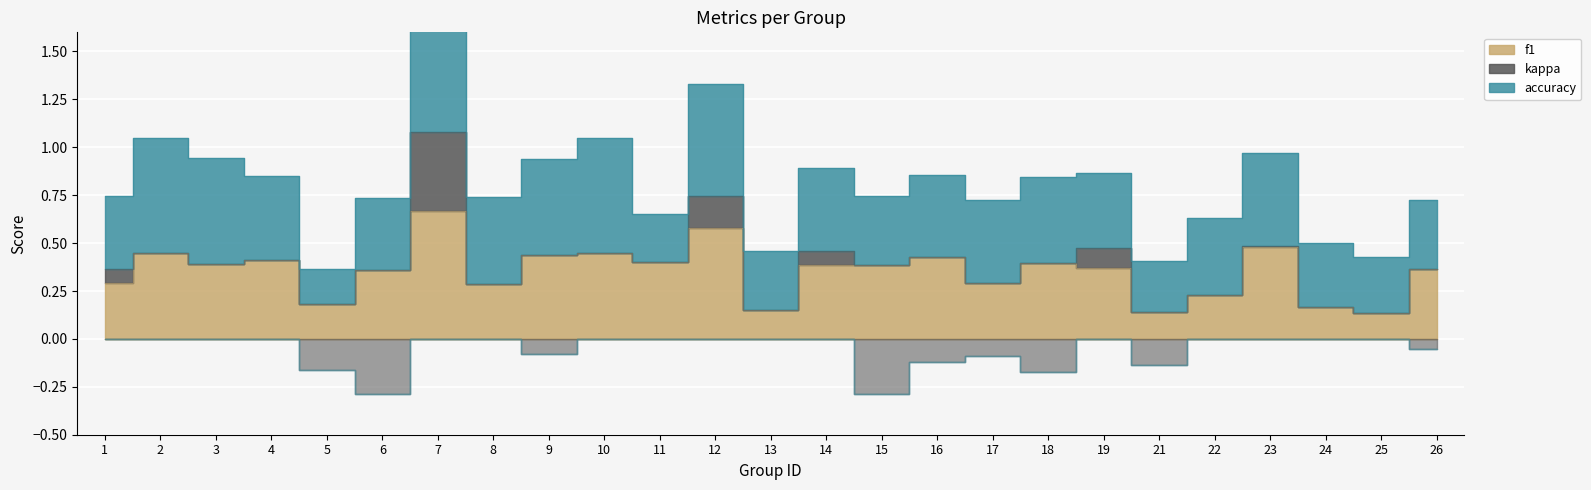

At which label does f1 reach its peak?

7